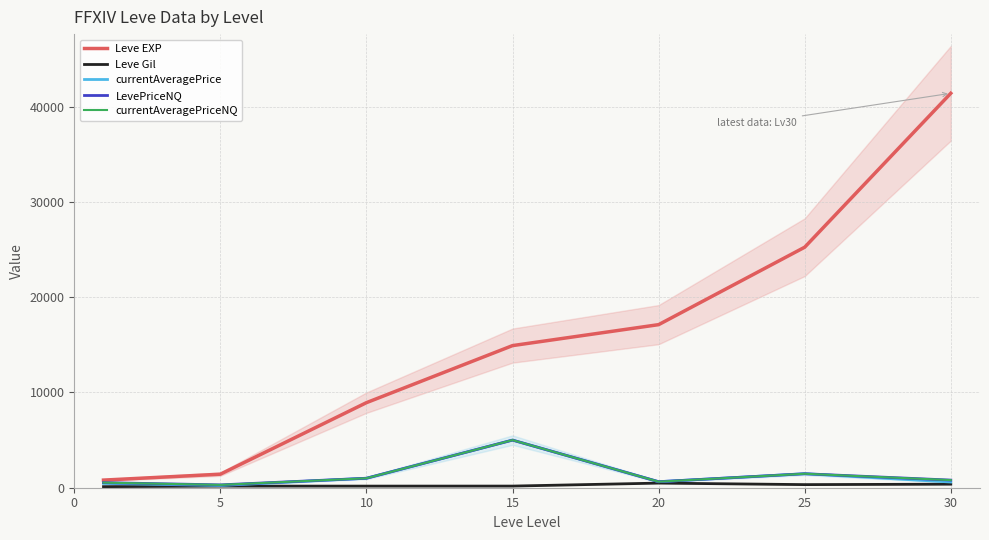

True or false: Leve EXP has a value of 14920.0 at 15.

True